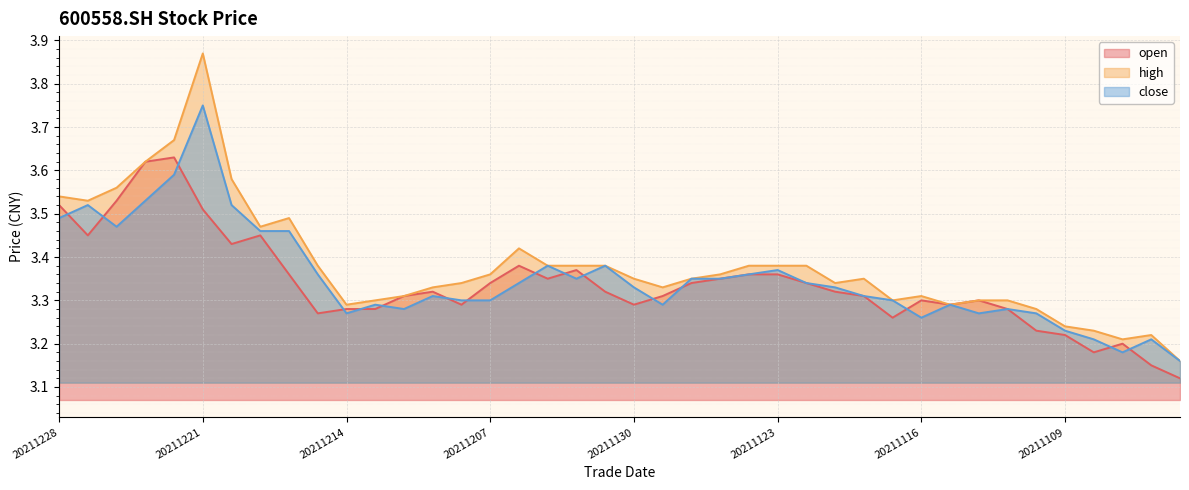

Is the value of open at 20211110 greater than the value of close at 20211207?

No